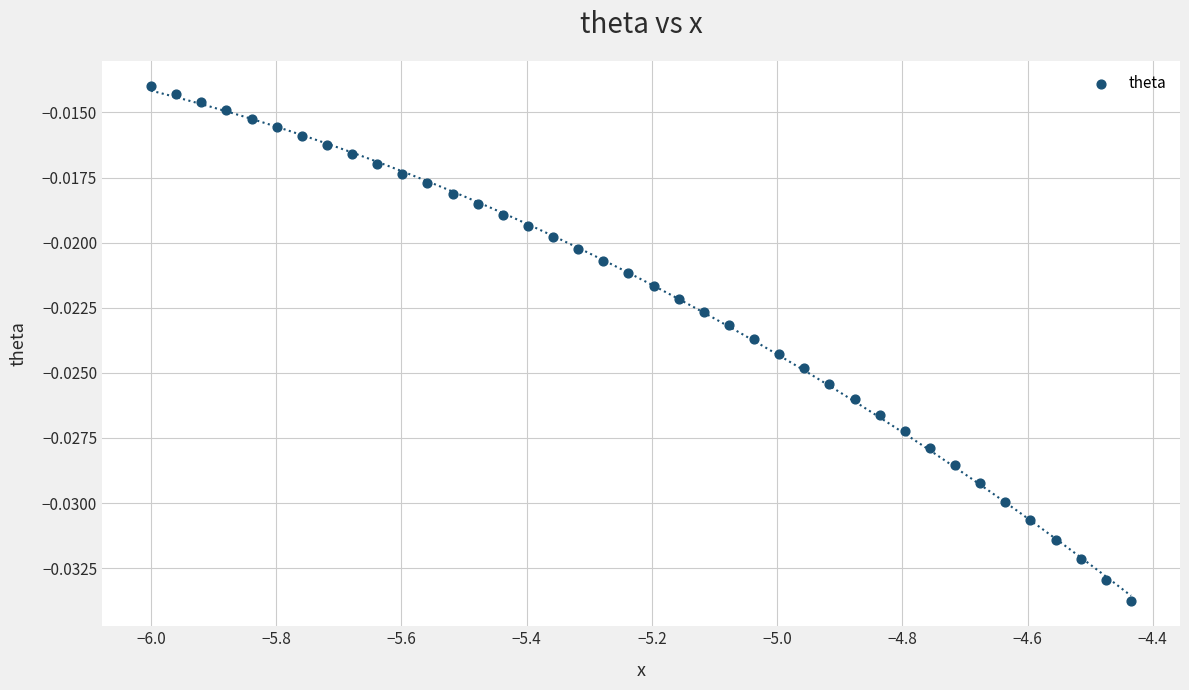

What is the range of X values (max minus min)?

1.6